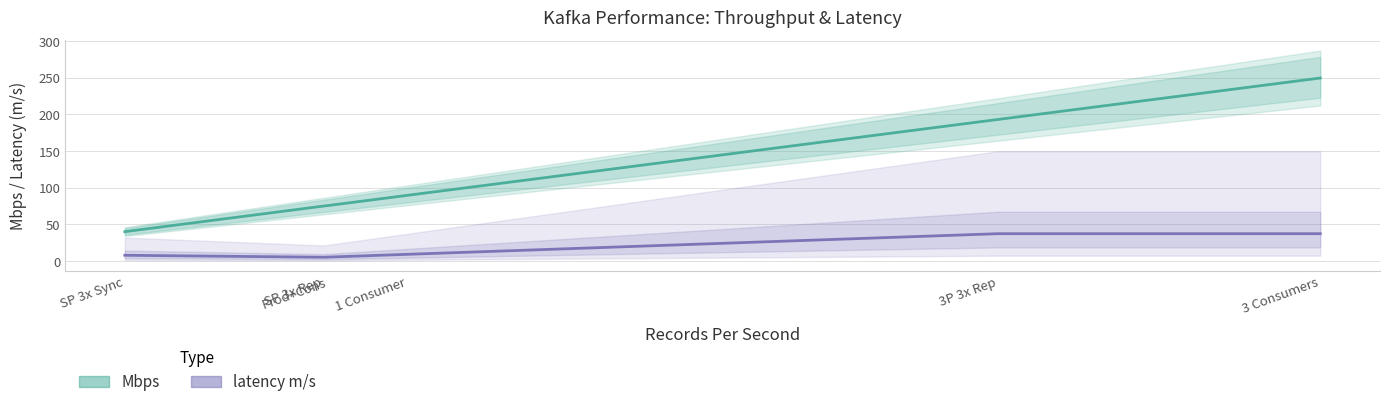

True or false: latency m/s and Mbps cross at least once.

False